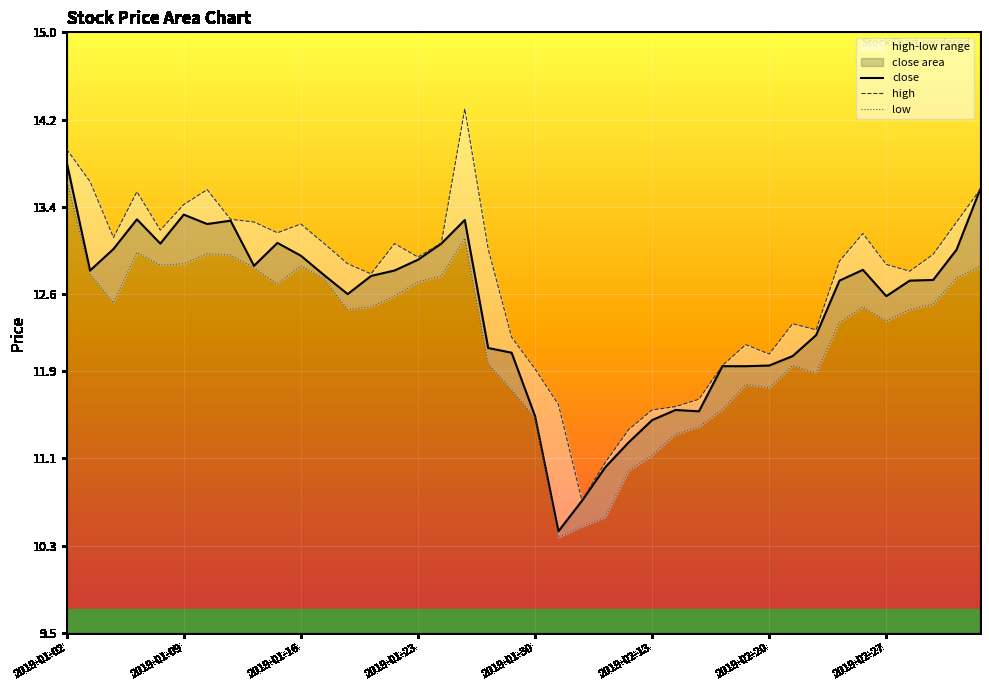

What is the lowest value of the close series?

10.4